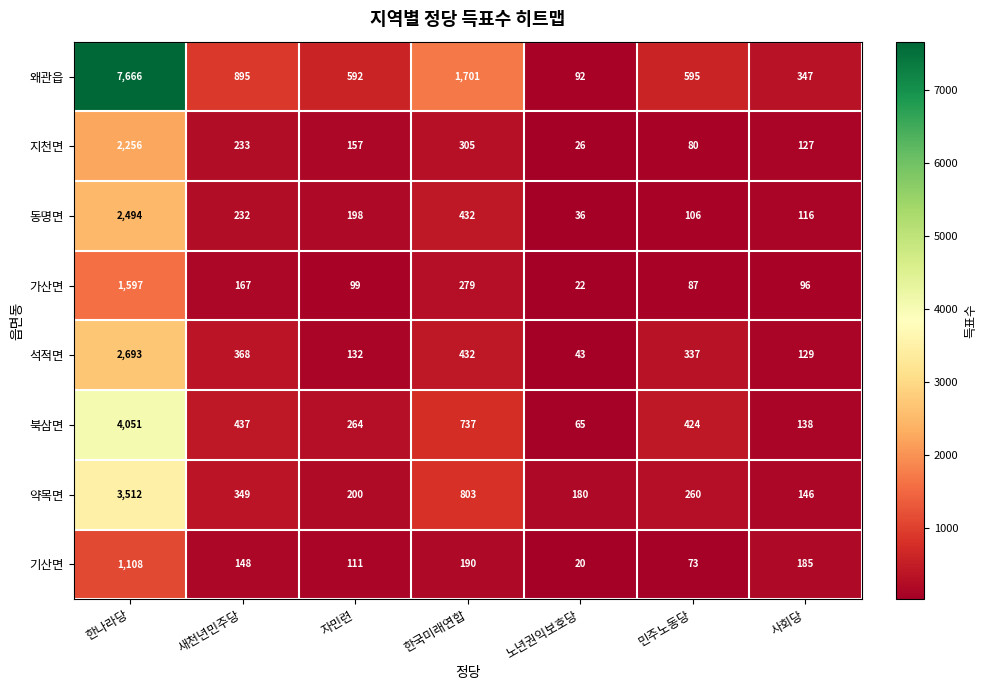

True or false: 동명면 has a value of 432 at 한국미래연합.

True